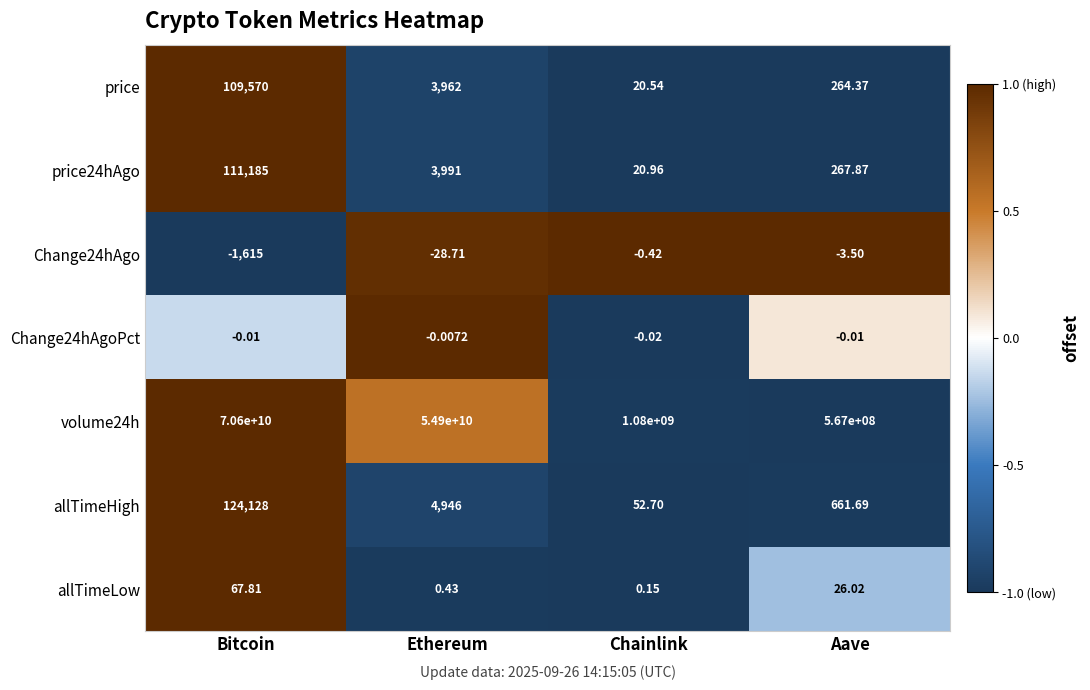

Where is allTimeLow nearest to the value 33?

Aave